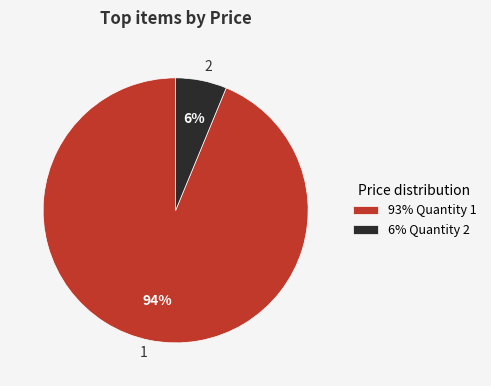

Does any single category account for the majority?

Yes